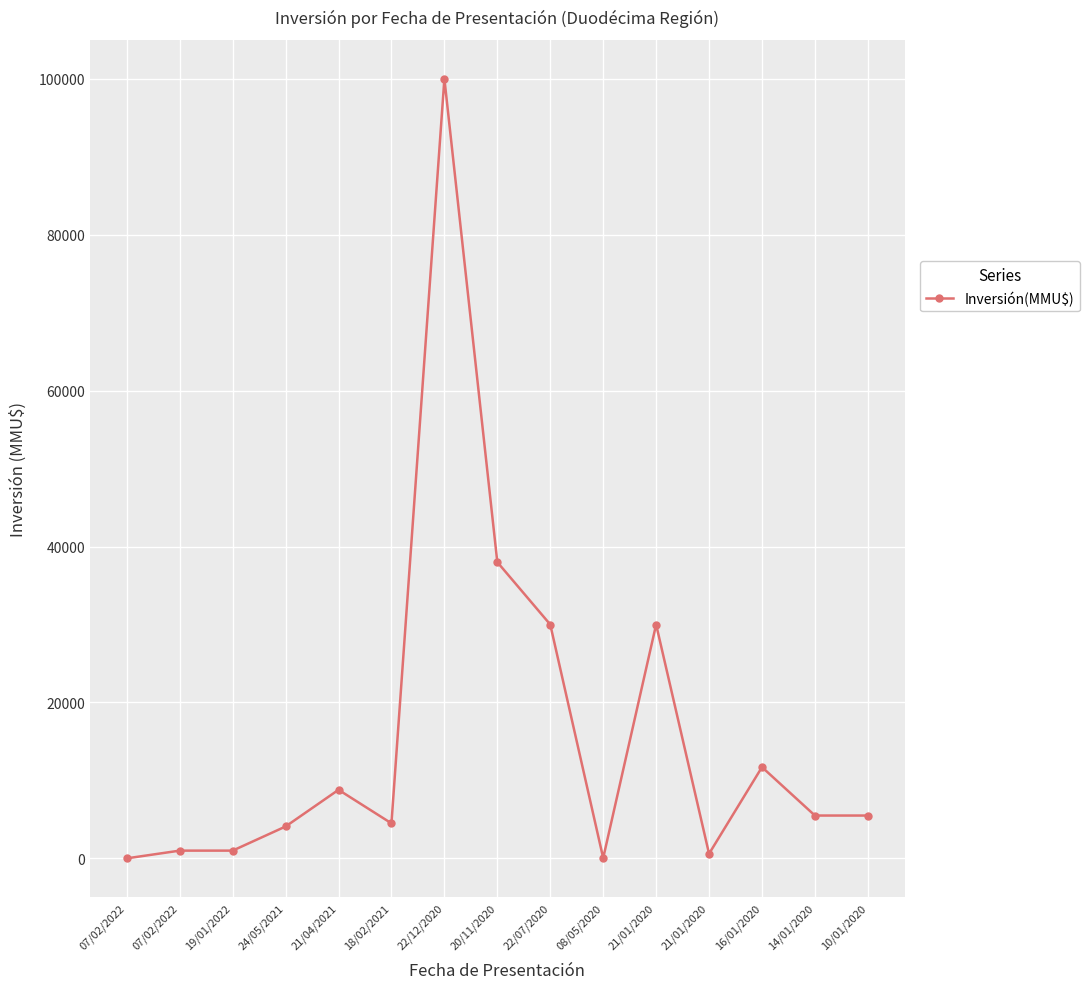

Is this an area chart (filled region under the line)?

No